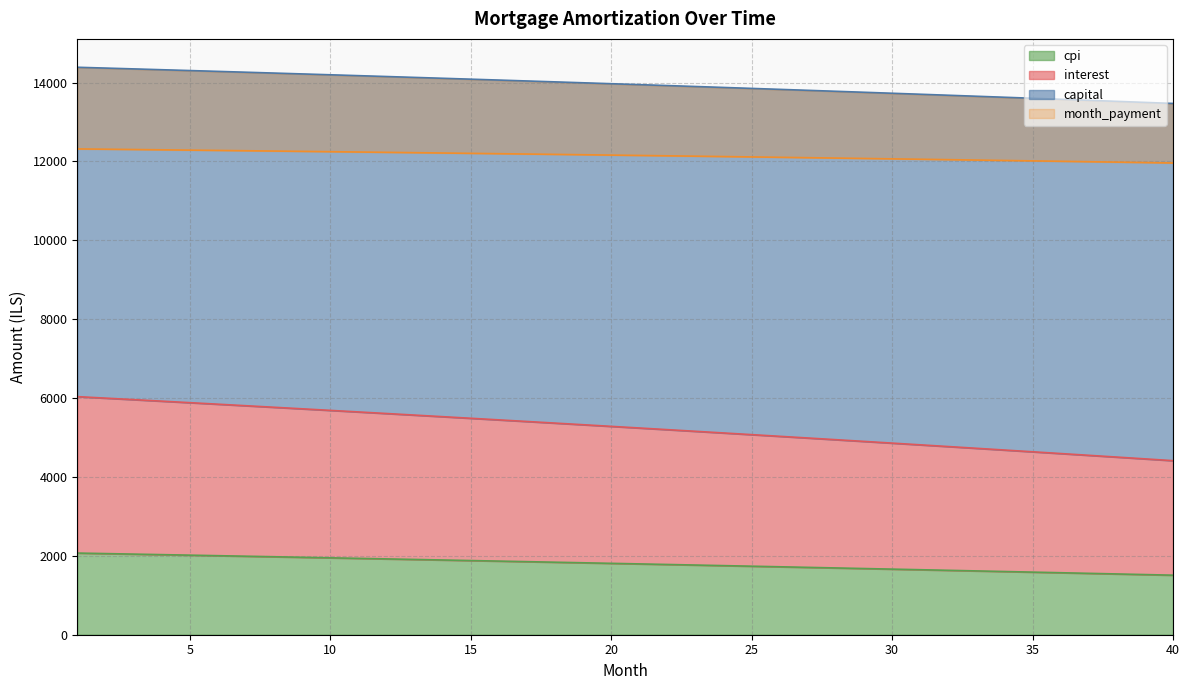

What is the difference between the capital values at 15 and 24?

210.0